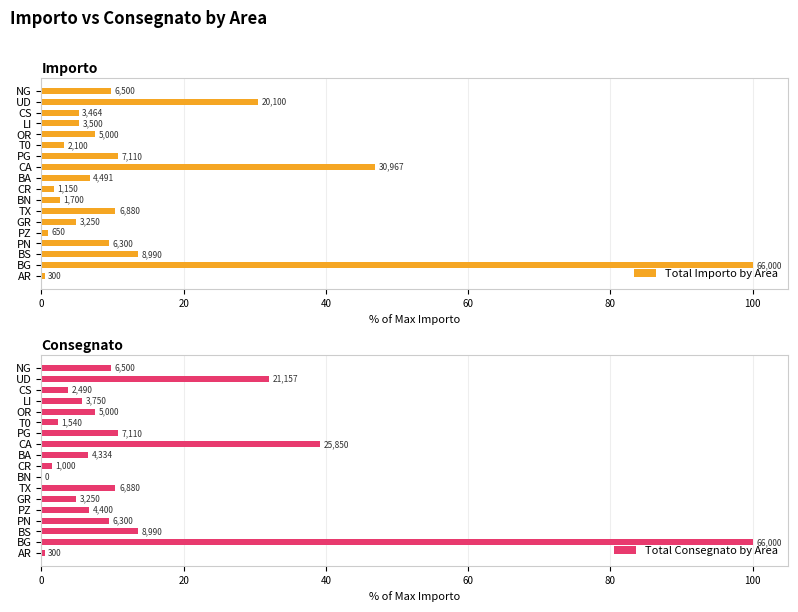

What position from the right is PG?

7